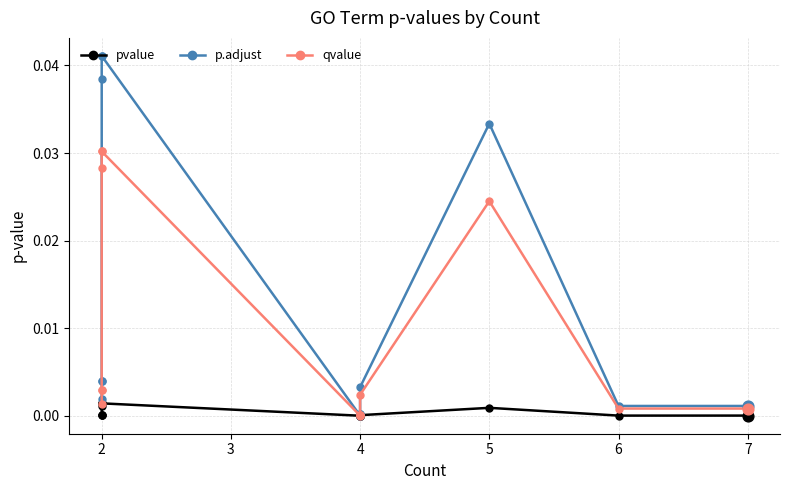

At which category is the sum across all series the highest?

2